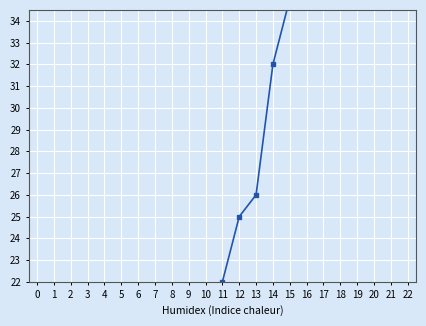

The chart shows a value of 9 at 8. True or false?

False